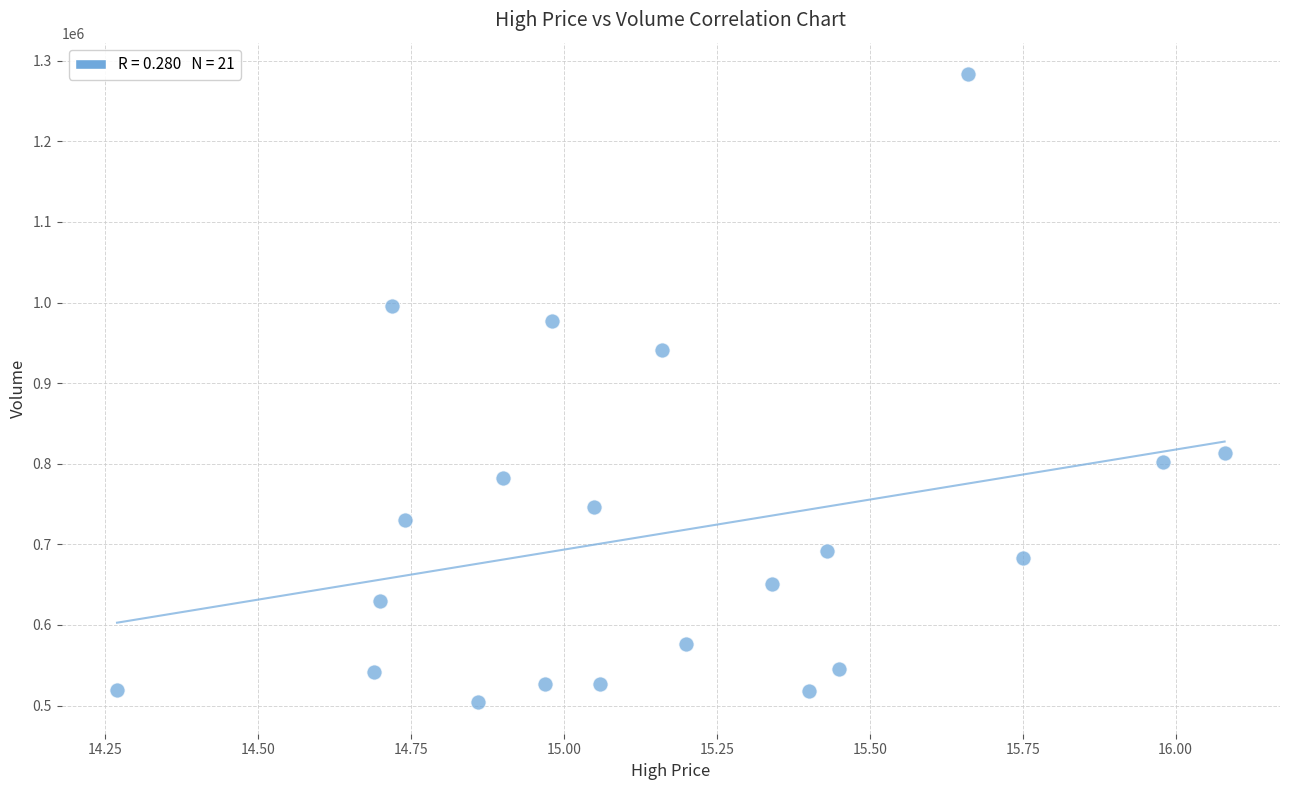

What Y value in the scatter plot is closest to 893688?

941254.3